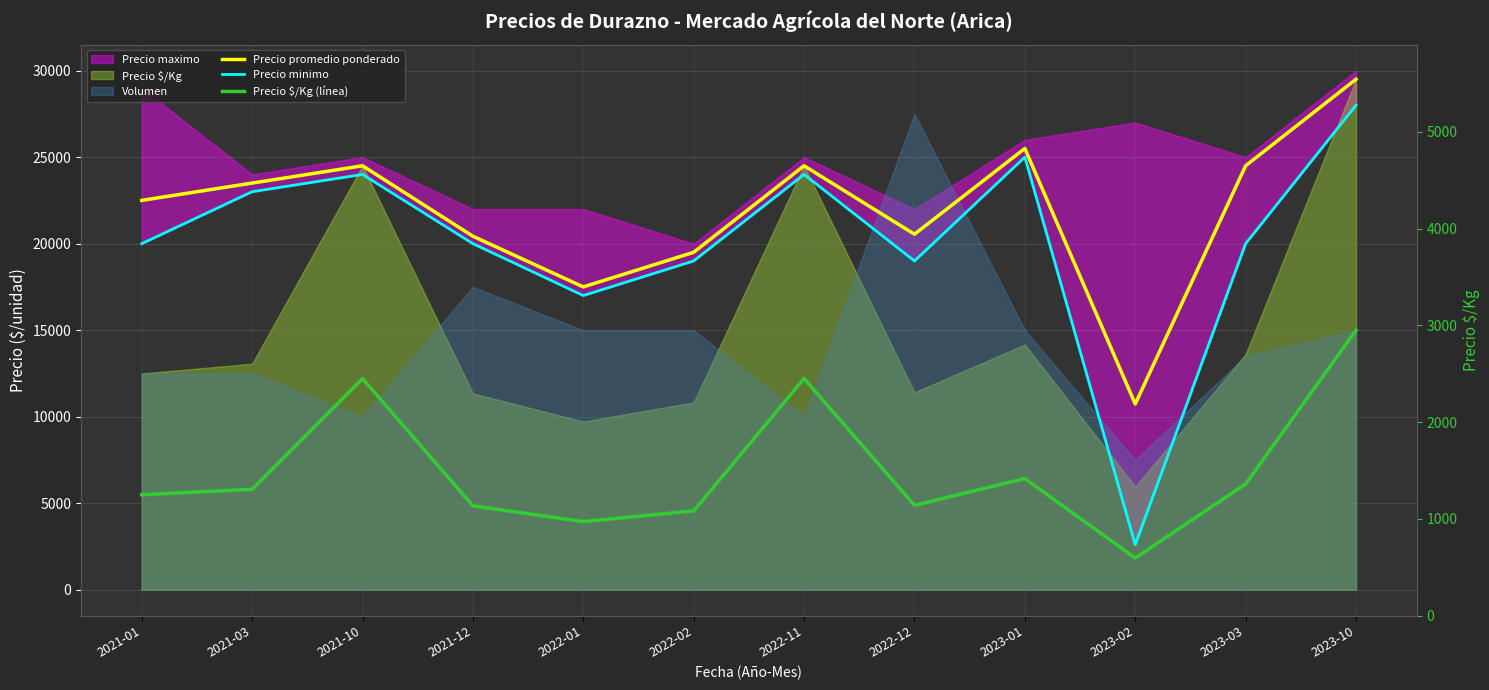

What is the approximate value of Precio minimo at 2022-01?

17000